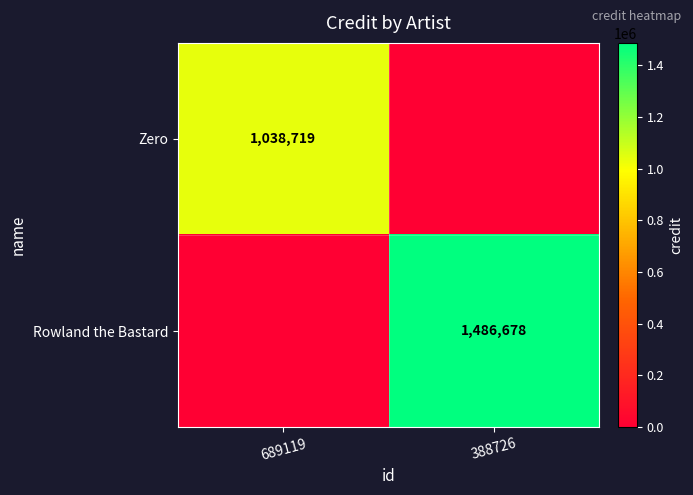

True or false: Rowland the Bastard has a value of 1486678 at 388726.

True